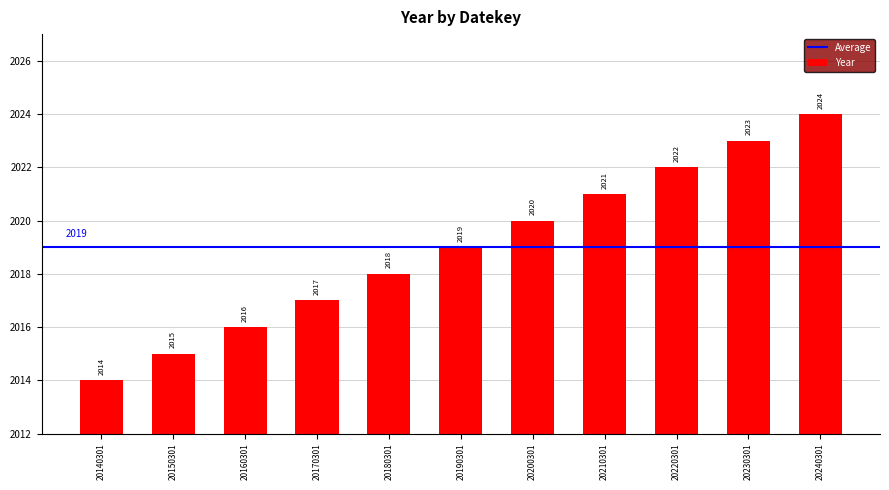

Rank the categories by value from highest to lowest.

20240301, 20230301, 20220301, 20210301, 20200301, 20190301, 20180301, 20170301, 20160301, 20150301, 20140301